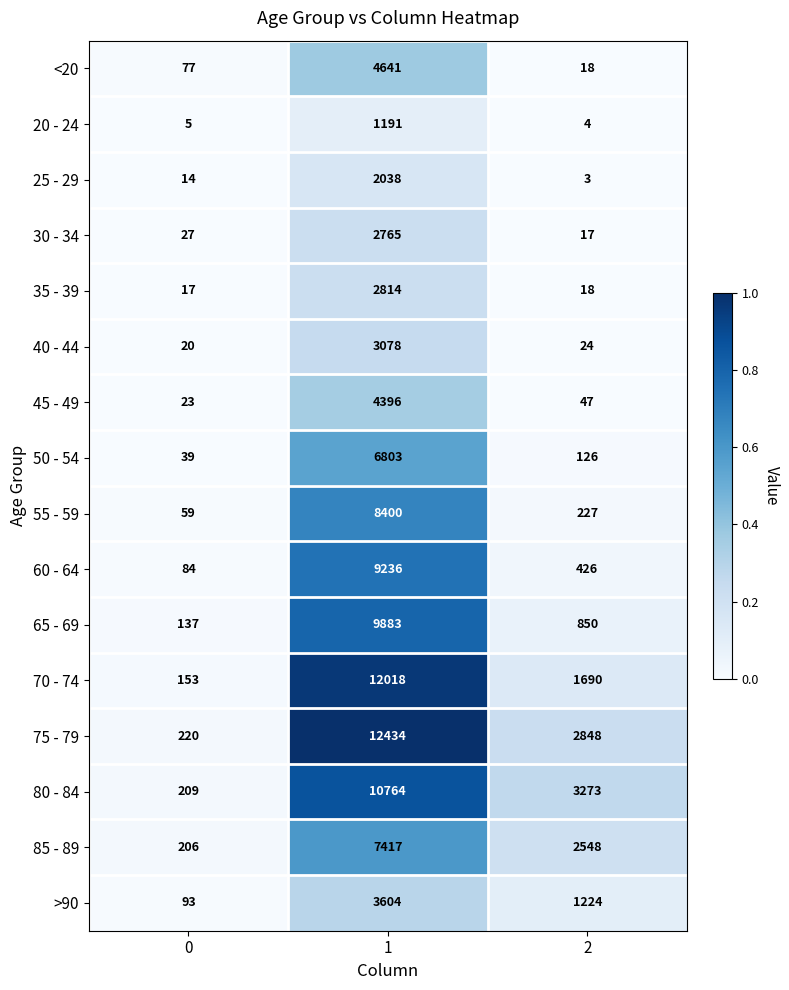

What is the difference between the maximum and minimum values in the 50 - 54 series?

6764